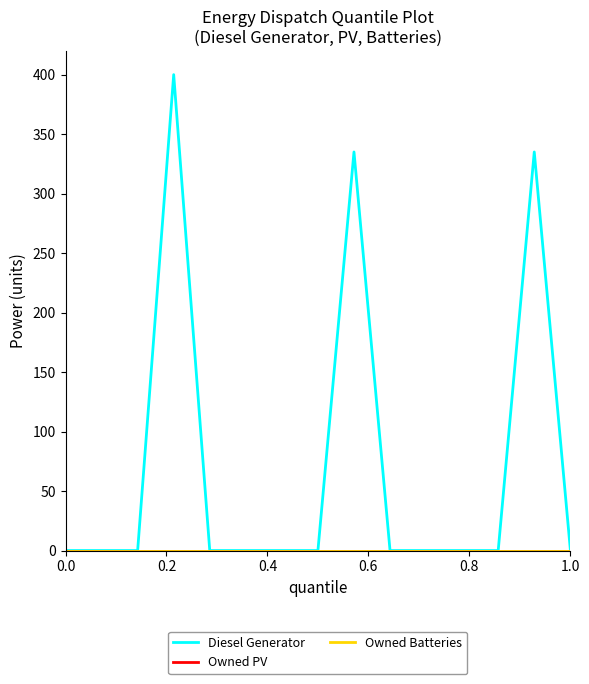

True or false: Diesel Generator and Owned PV cross at least once.

False